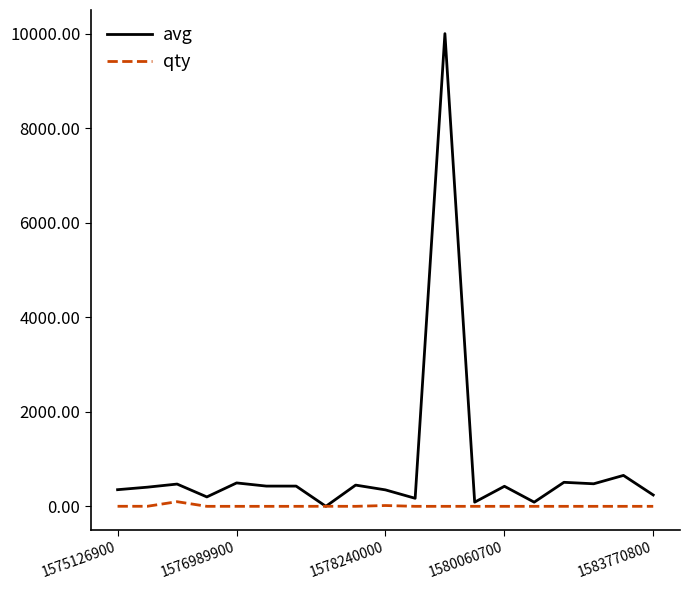

Which series has the widest spread of values?

avg